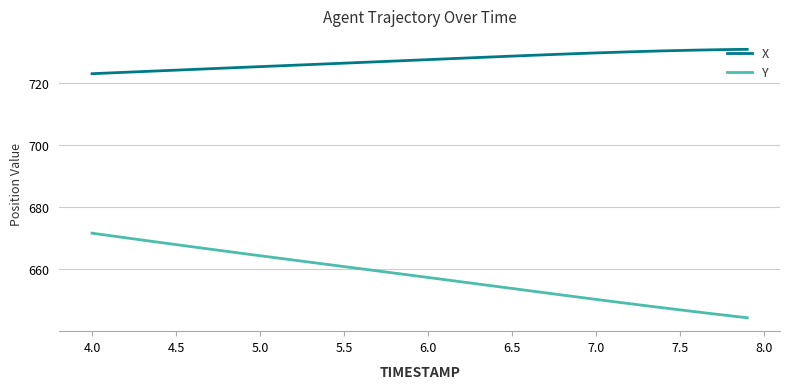

True or false: X and Y cross at least once.

False